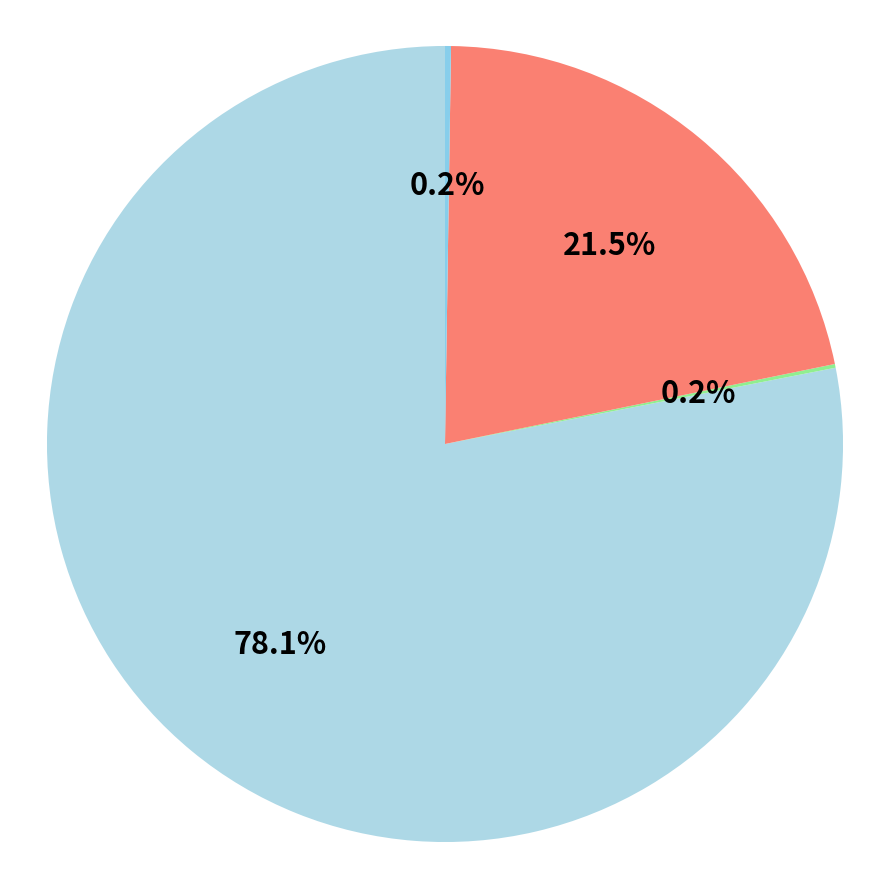

To the nearest percent, what is the average slice percentage?

25%